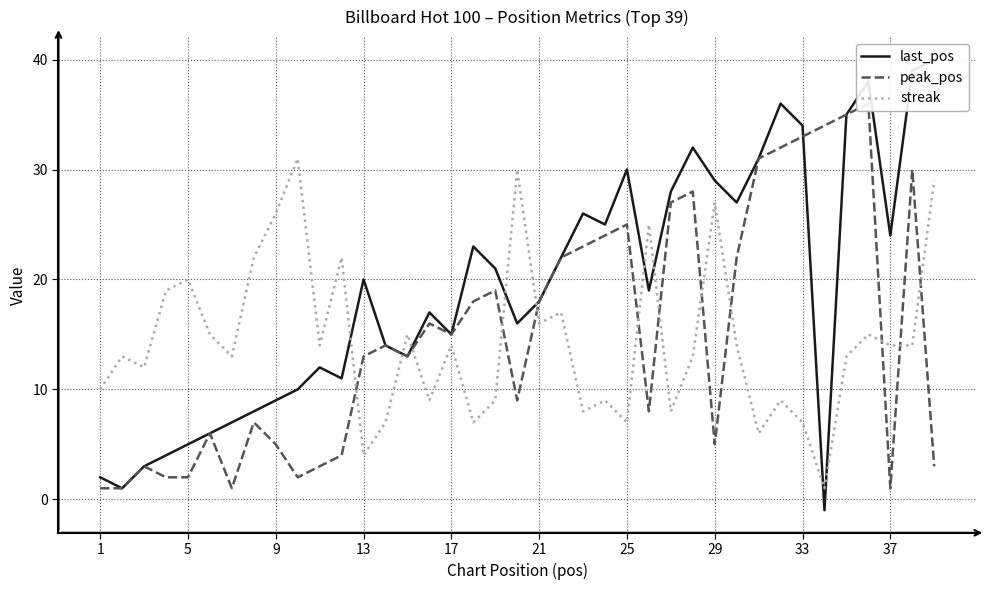

At how many categories does at least one series exceed 12?

37